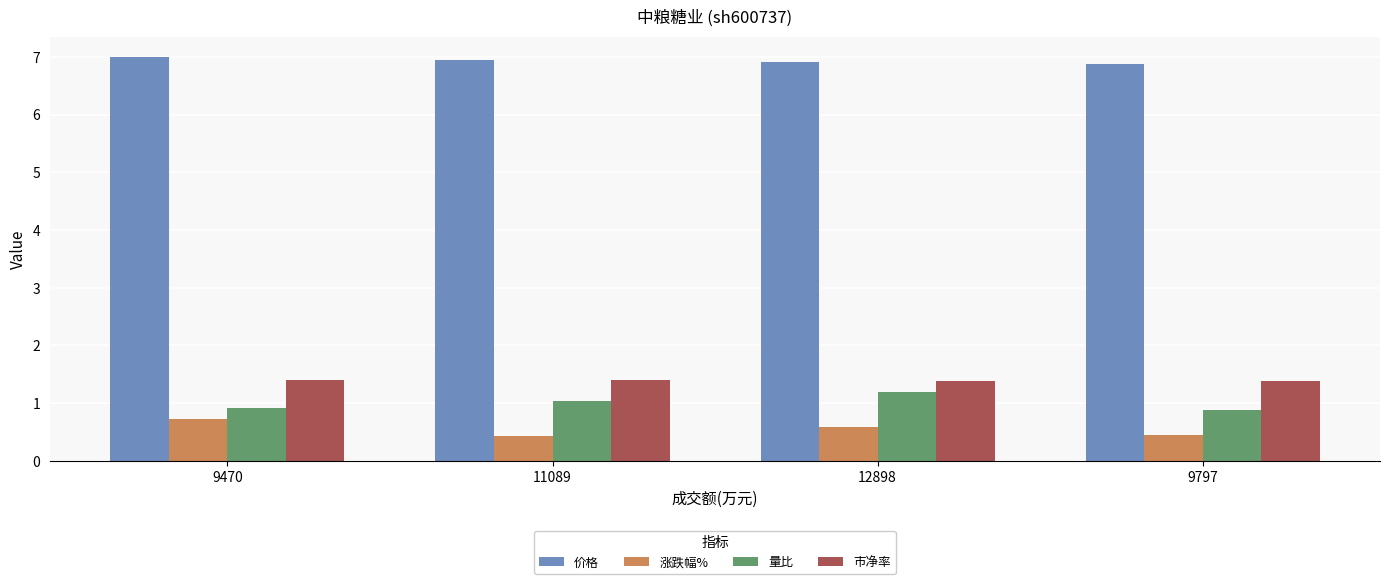

The 市净率 series shows 0.4 at 12898. True or false?

False